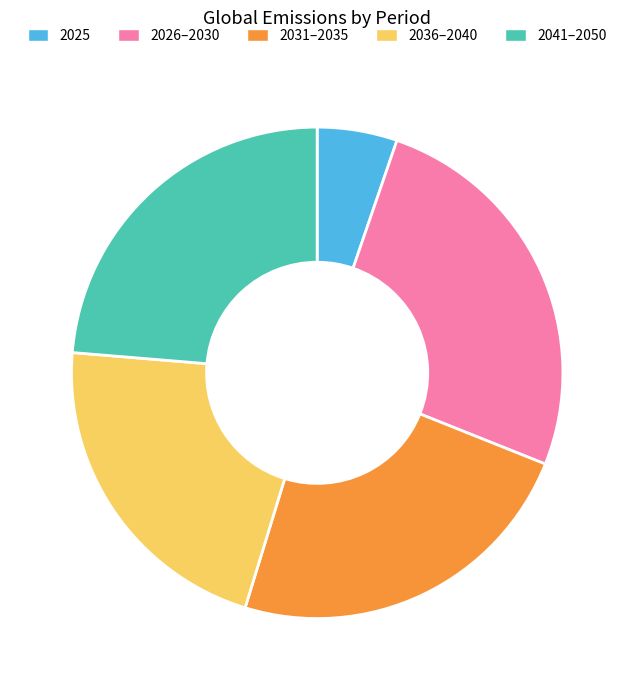

The 2025 slice represents 13% of the pie. True or false?

False